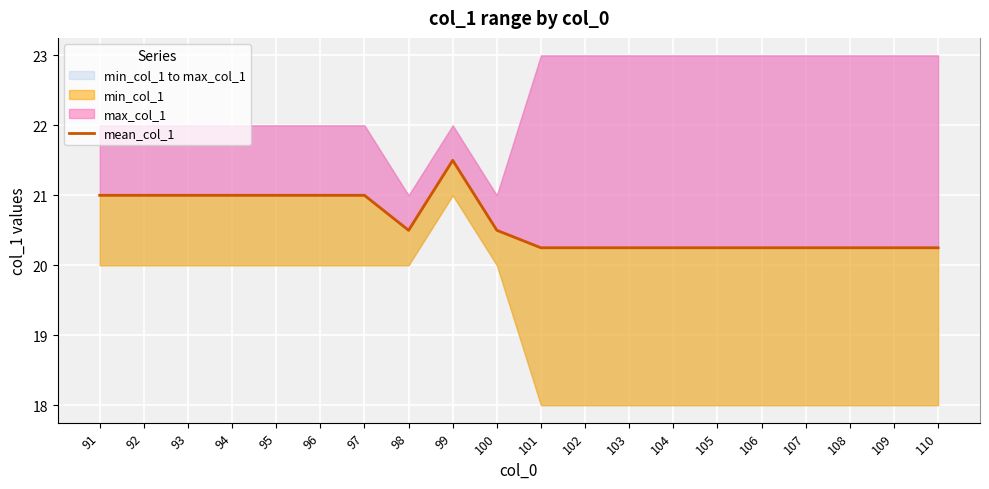

Reading left to right, transcribe all the data shown in this chart.

91=21.0	92=21.0	93=21.0	94=21.0	95=21.0	96=21.0	97=21.0	98=20.5	99=21.5	100=20.5	101=20.2	102=20.2	103=20.2	104=20.2	105=20.2	106=20.2	107=20.2	108=20.2	109=20.2	110=20.2